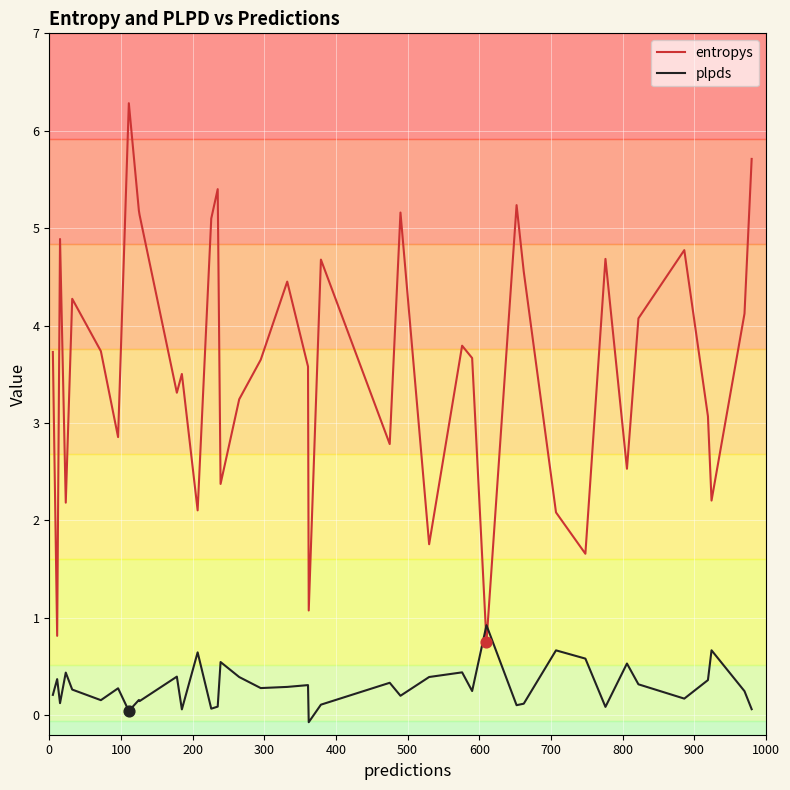

What is the difference between the maximum and minimum values in the plpds series?

1.0